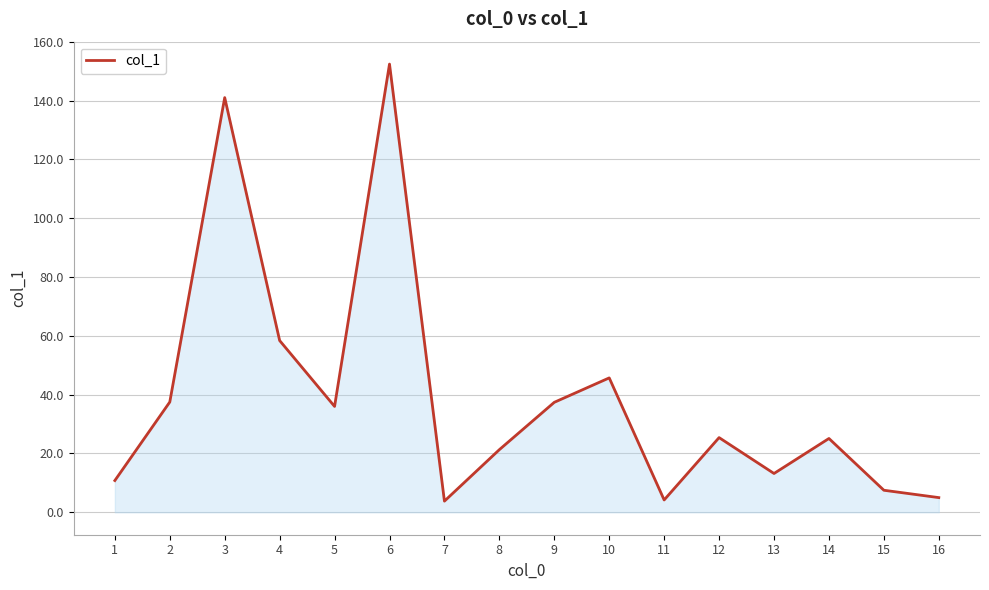

How many lines are shown in the chart?

1